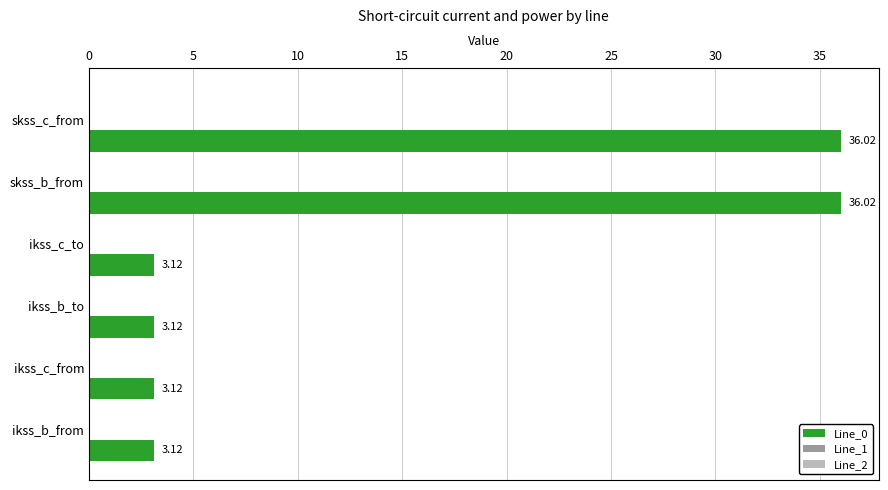

What is the average value?

14.1